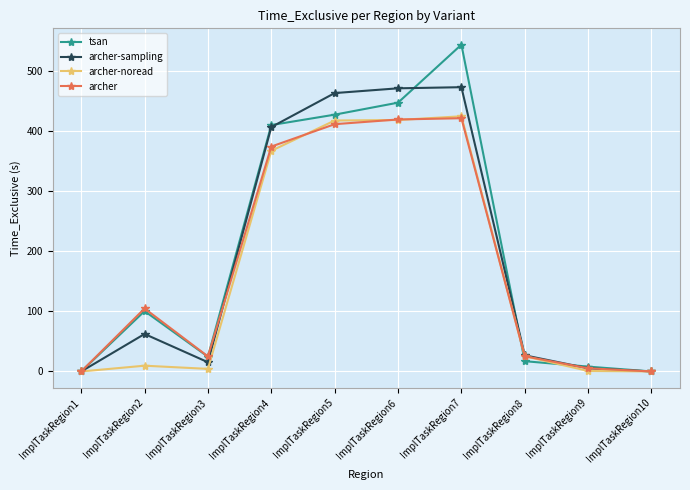

At which label does archer-sampling first exceed 62?

ImplTaskRegion2